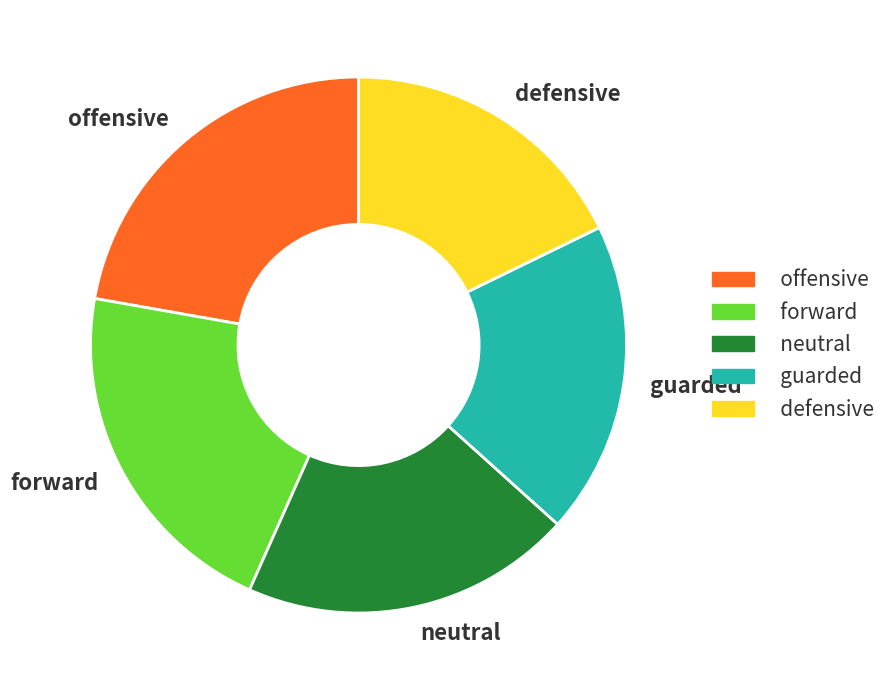

Rank the categories by value from highest to lowest.

offensive, forward, neutral, guarded, defensive